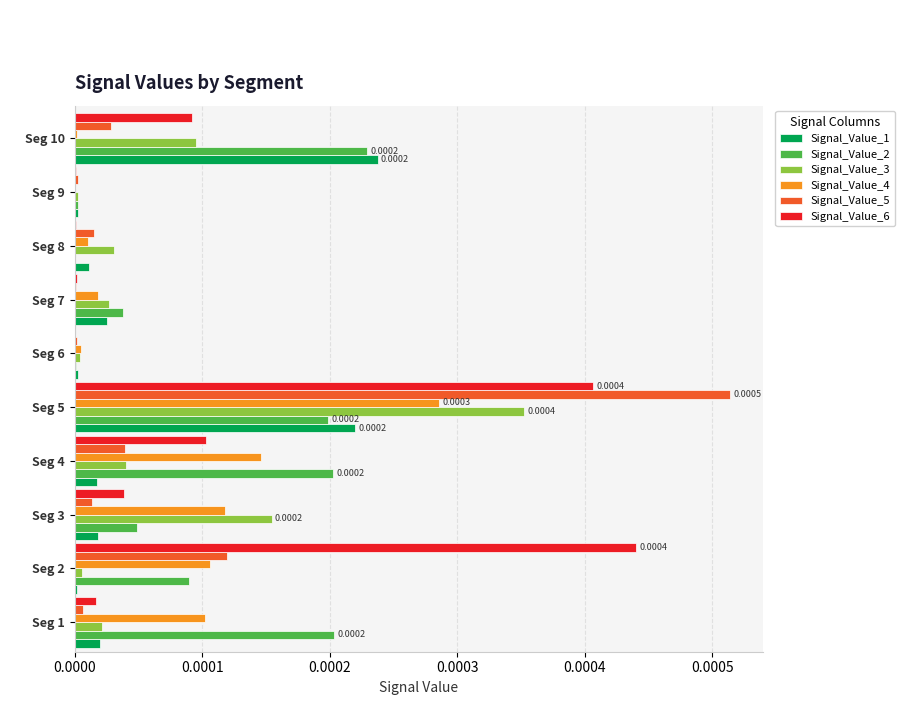

Is the value of Signal_Value_3 at Seg 10 greater than the value of Signal_Value_1 at Seg 6?

Yes